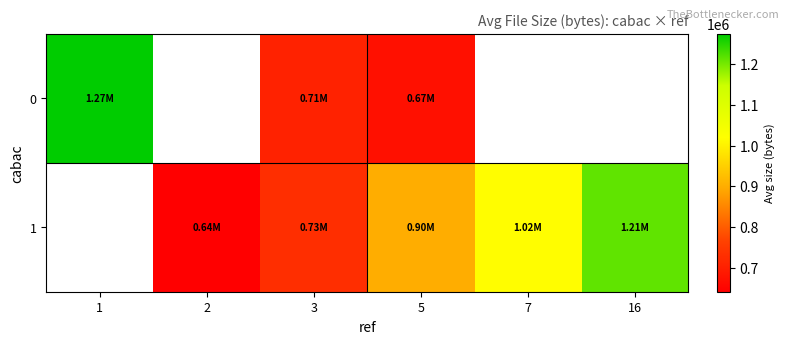

Which category has the lowest value in the row_0 series?

5